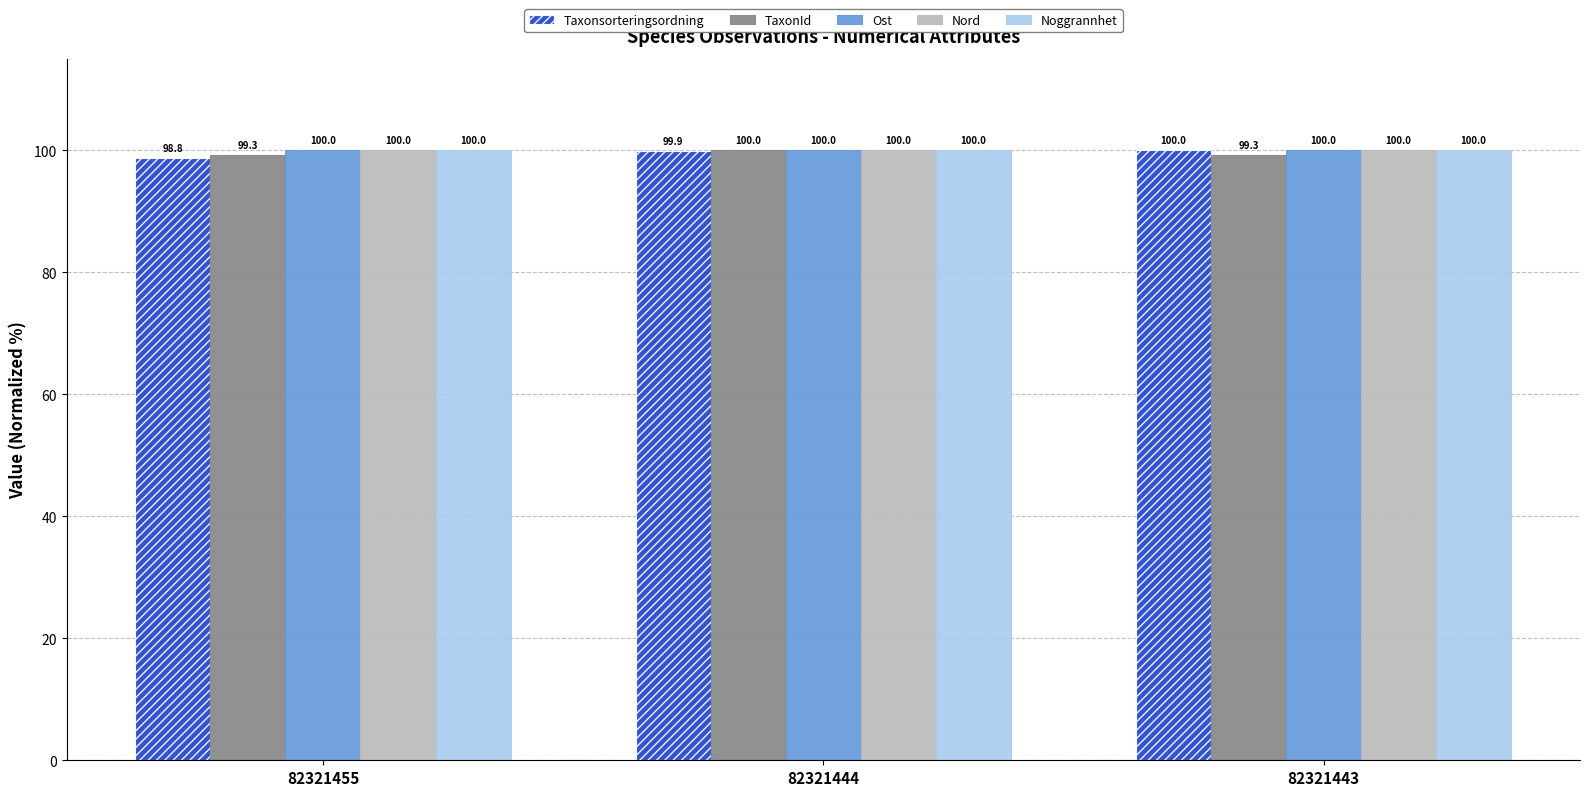

Which series has the largest range (max minus min)?

Taxonsorteringsordning